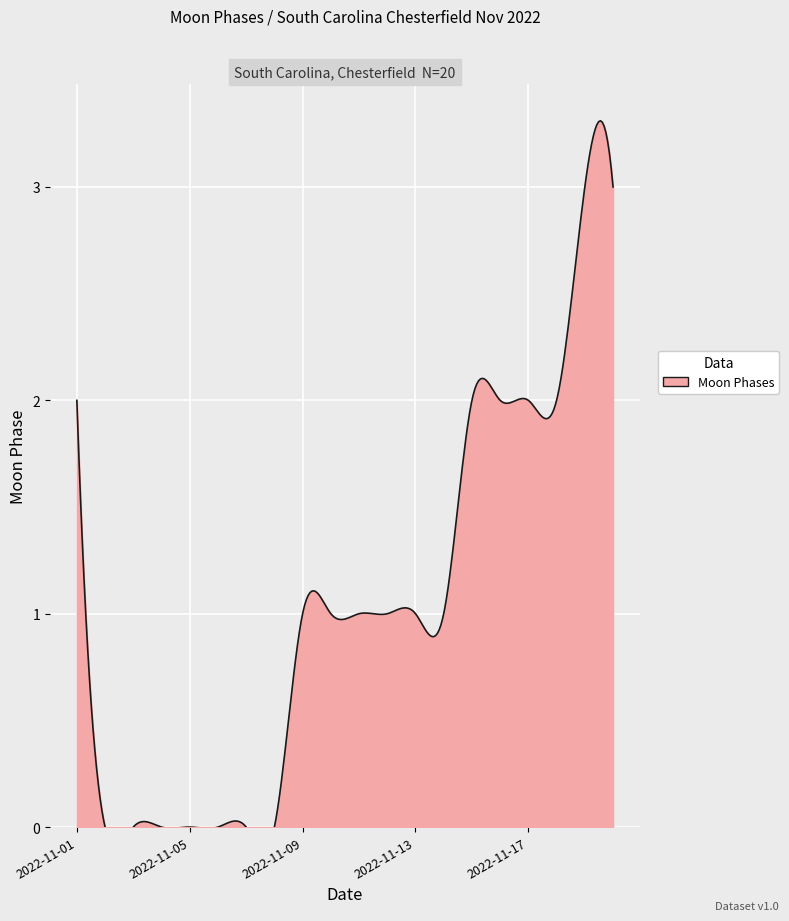

Rank the categories by value from highest to lowest.

2022-11-19, 2022-11-20, 2022-11-01, 2022-11-15, 2022-11-16, 2022-11-17, 2022-11-18, 2022-11-09, 2022-11-10, 2022-11-11, 2022-11-12, 2022-11-13, 2022-11-14, 2022-11-02, 2022-11-03, 2022-11-04, 2022-11-05, 2022-11-06, 2022-11-07, 2022-11-08